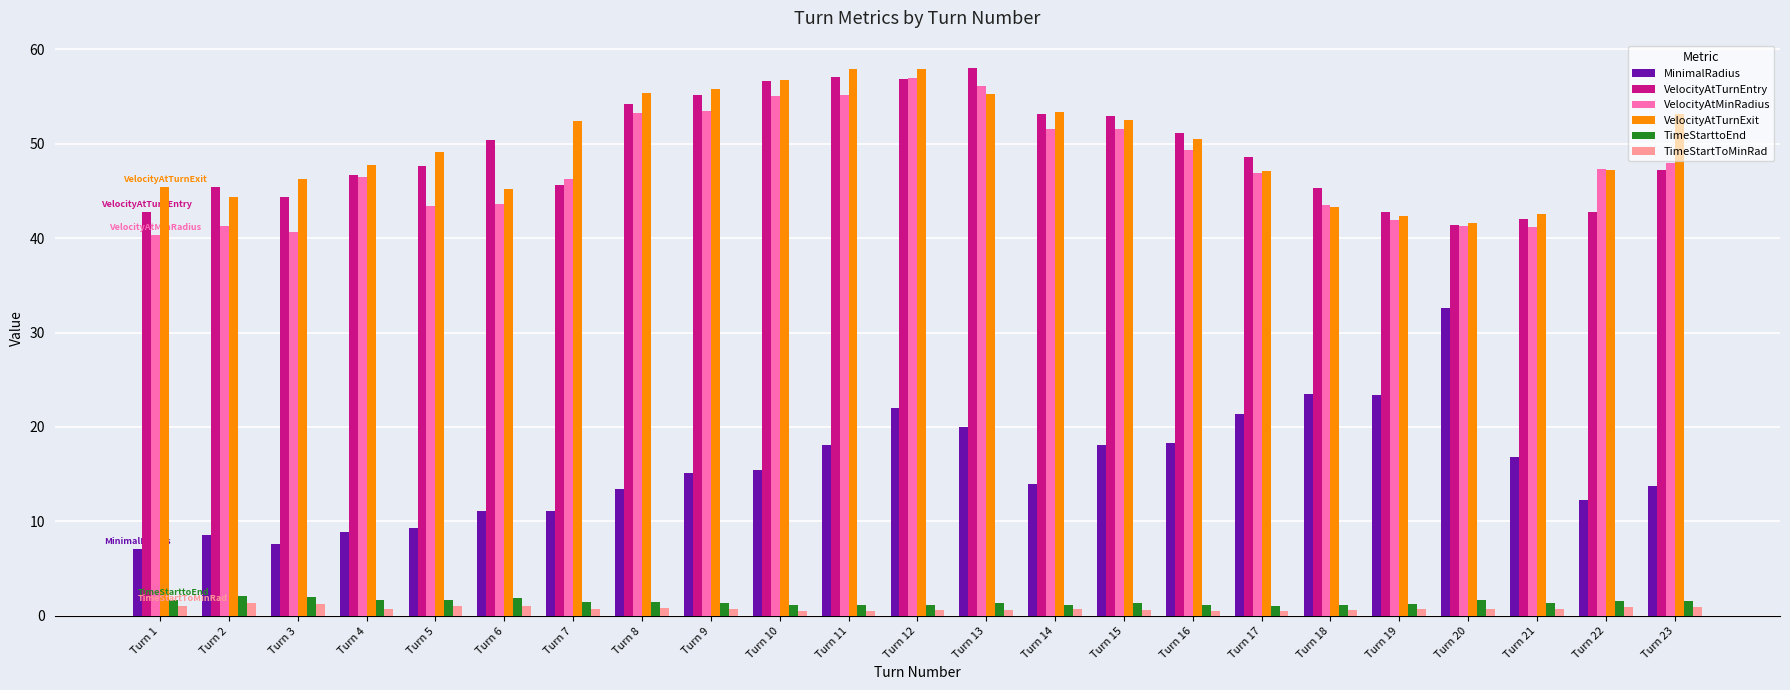

What is the difference between the TimeStartToMinRad values at Turn 5 and Turn 10?

0.5